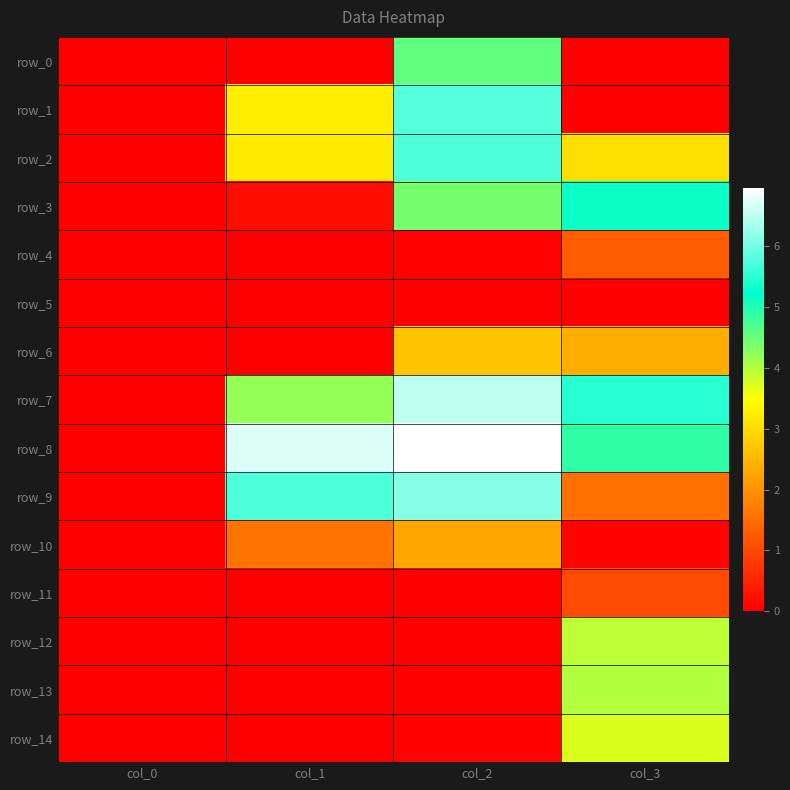

Rank the categories by row_13 value from lowest to highest.

col_0, col_1, col_2, col_3